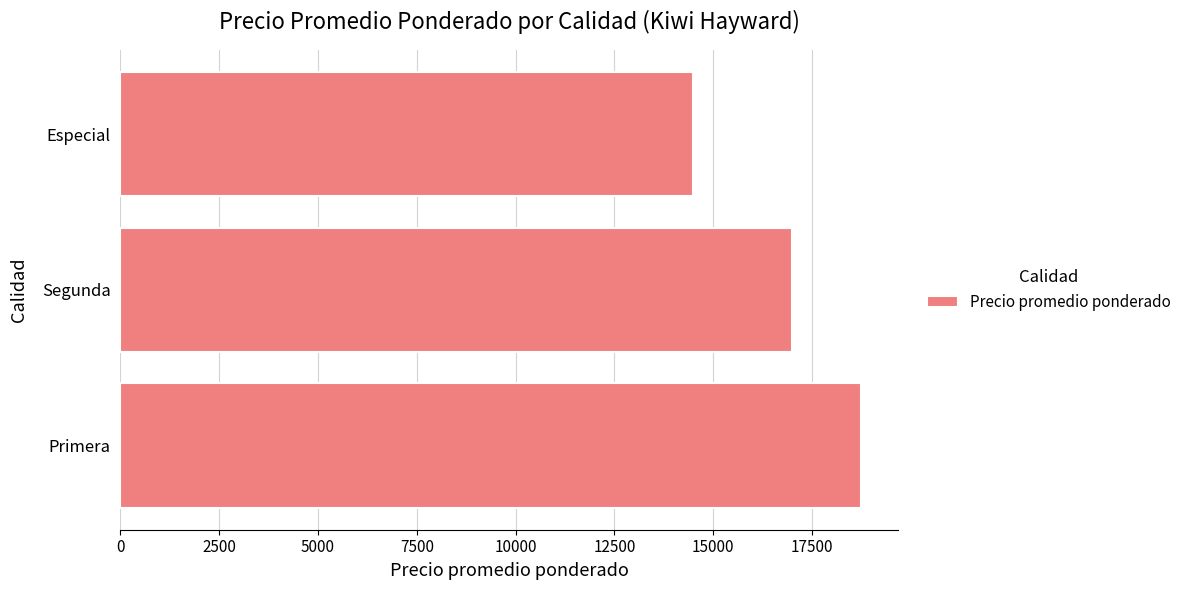

How many categories are shown in the chart?

3